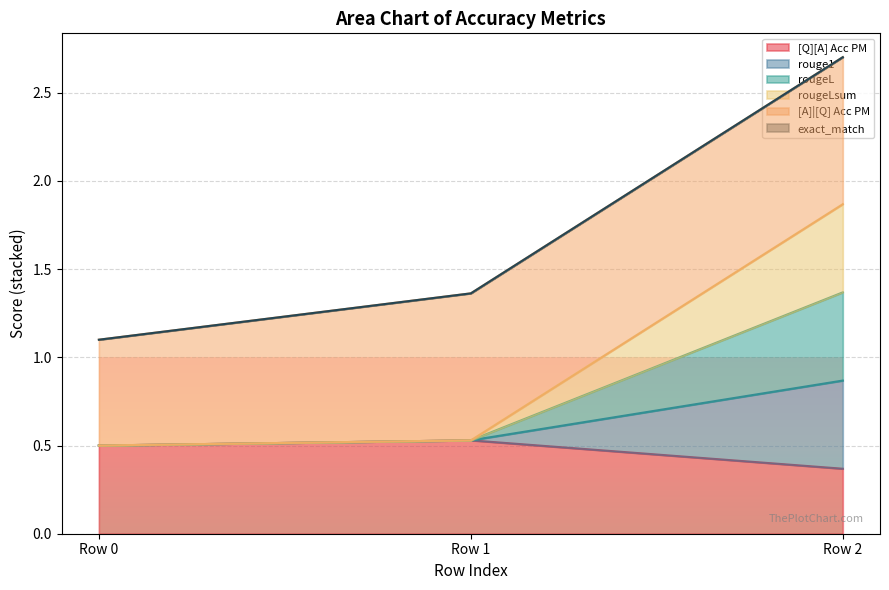

Does the chart display data point markers on the line(s)?

No